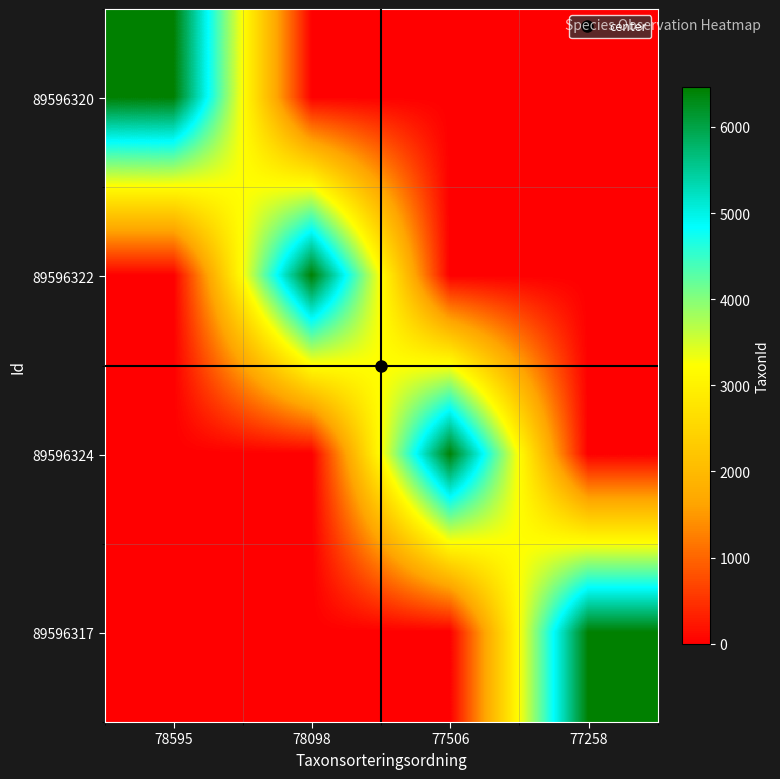

What is the spread (max minus min) of values at 78098?

6453